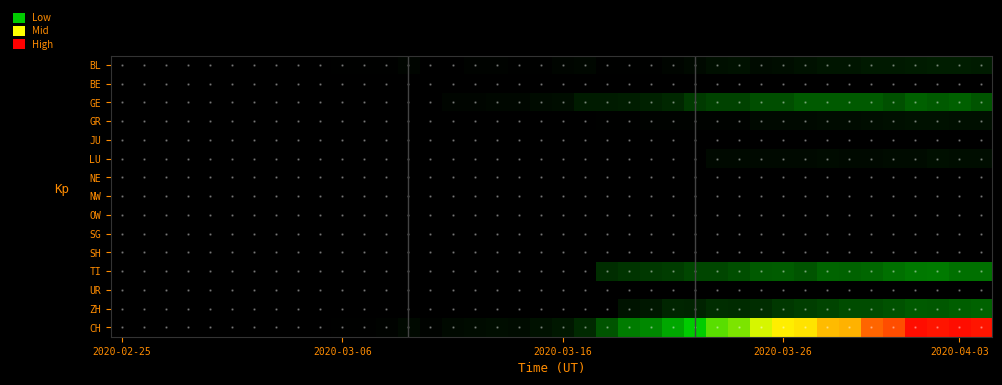

How many data points does each series have?

40